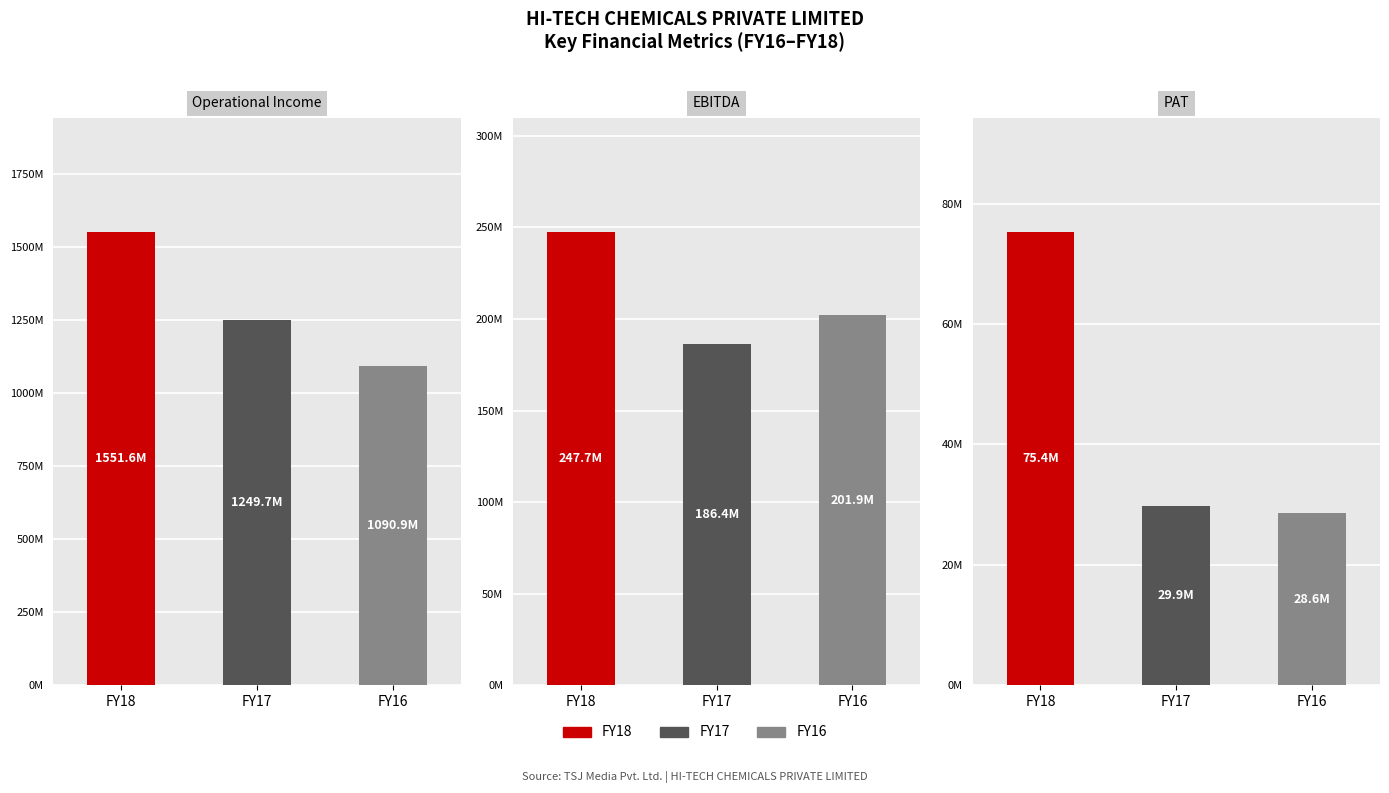

How many distinct data groups are displayed?

3